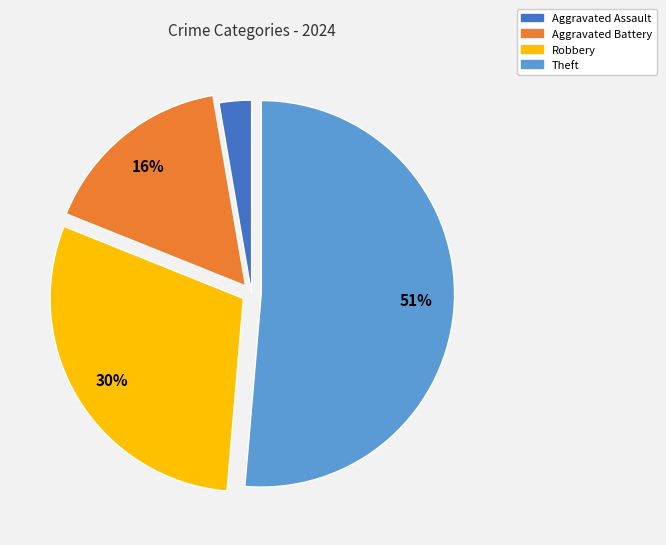

Which category accounts for the majority?

Theft